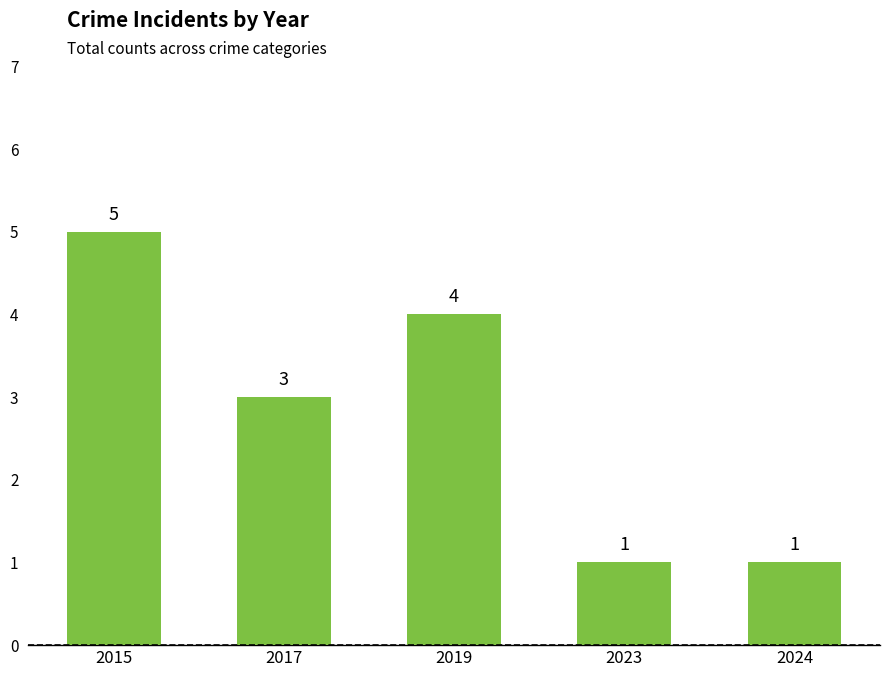

What is the sum of the values at 2017 and 2015?

8